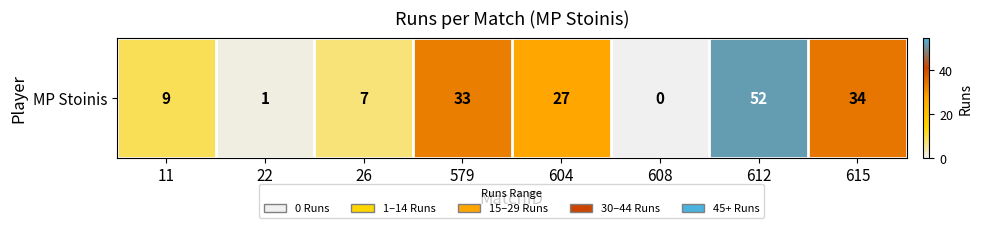

Reading left to right, transcribe all the data shown in this chart.

11=9	22=1	26=7	579=33	604=27	608=0	612=52	615=34